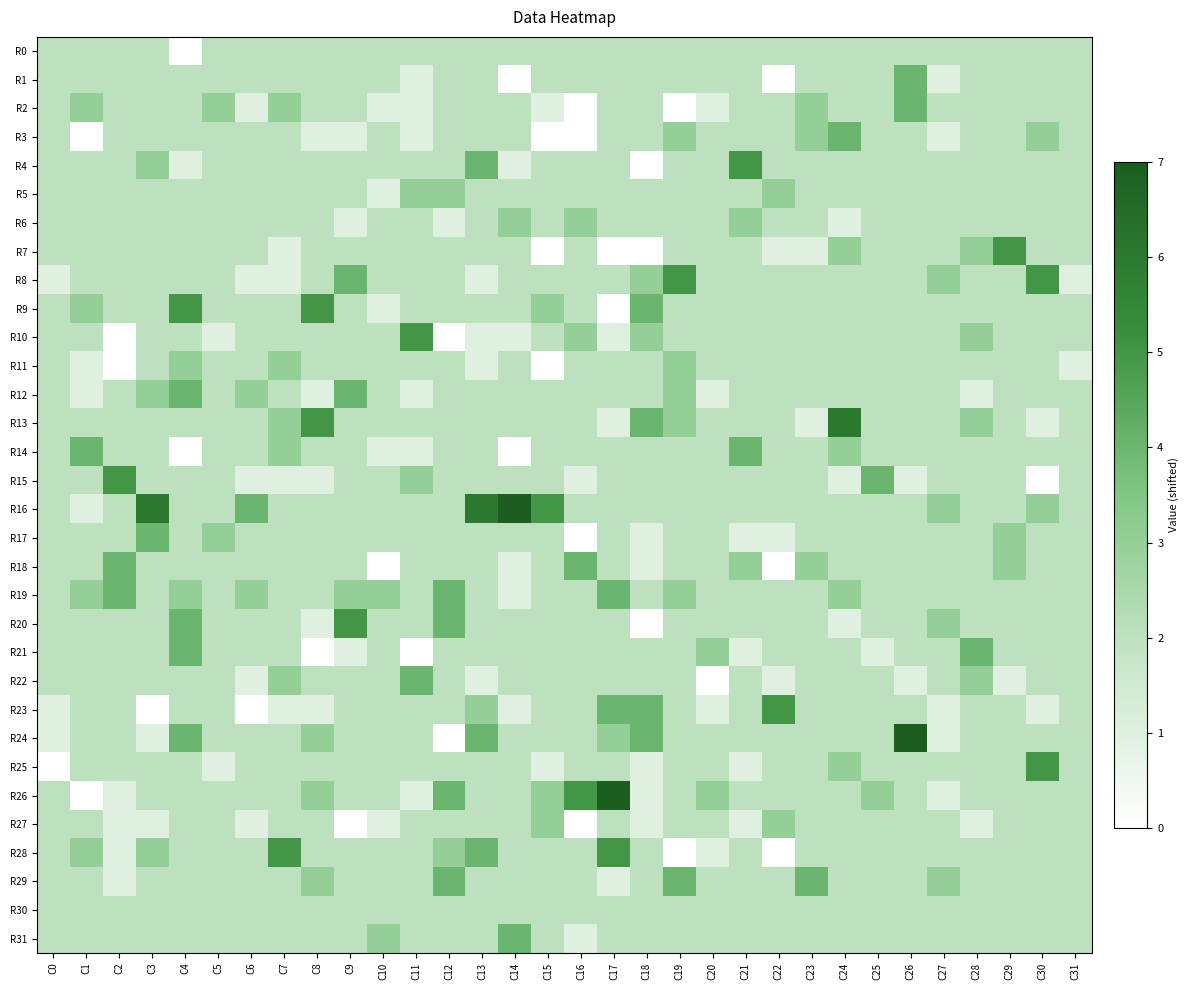

Count the number of categories in the chart.

32